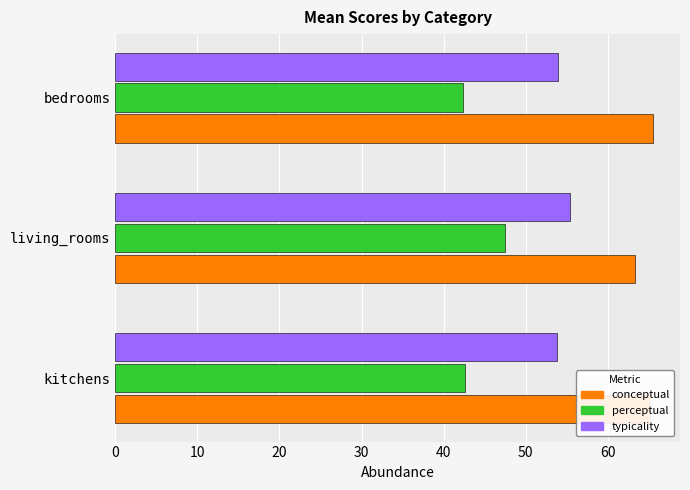

True or false: perceptual has a value of 21.6 at living_rooms.

False